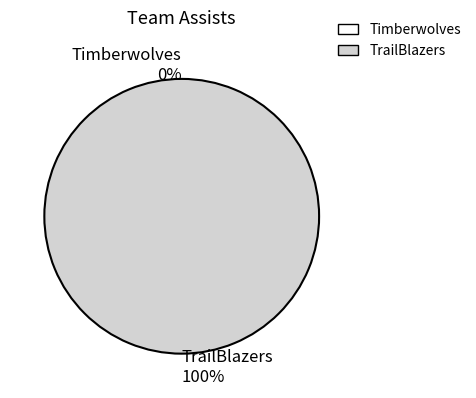

Between TrailBlazers and Timberwolves, which is larger?

TrailBlazers